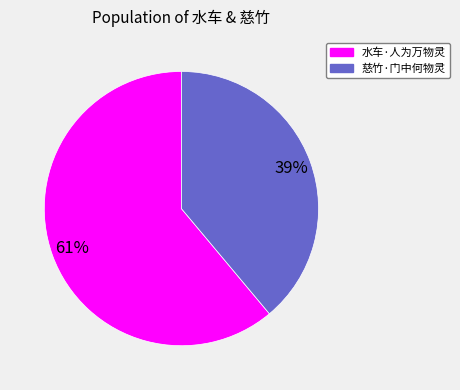

Which slice is the smallest?

慈竹·门中何物灵